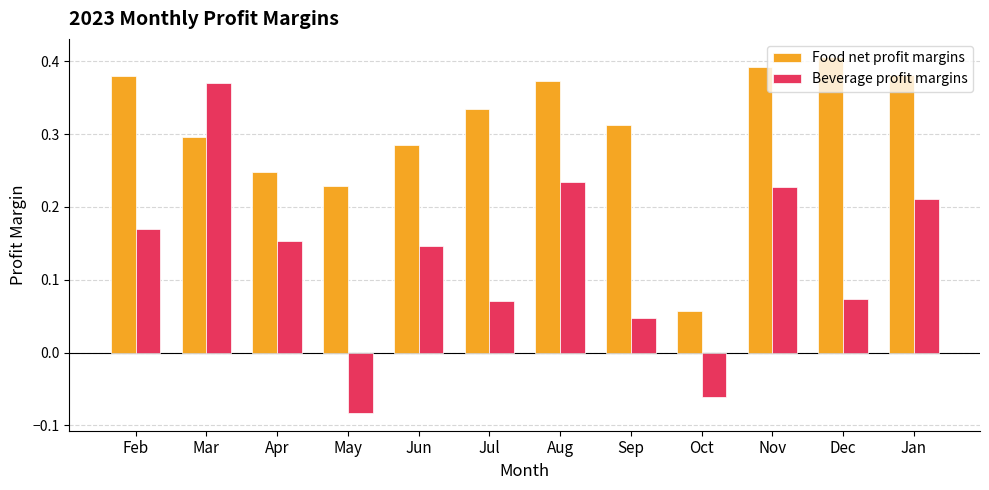

Which series changed the most between May and Nov?

Beverage profit margins